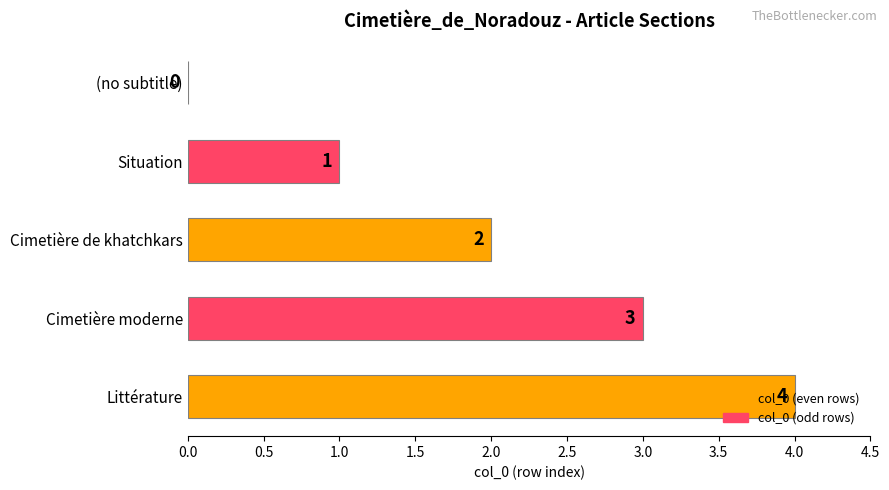

Is it true that the value at Cimetière moderne is 3?

True